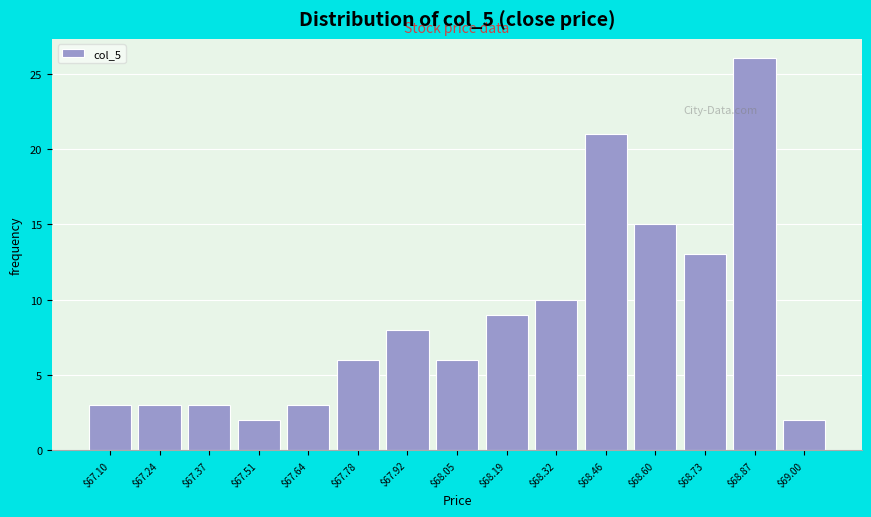

Reading left to right, what are all the values shown in this chart?

3	3	3	2	3	6	8	6	9	10	21	15	13	26	2